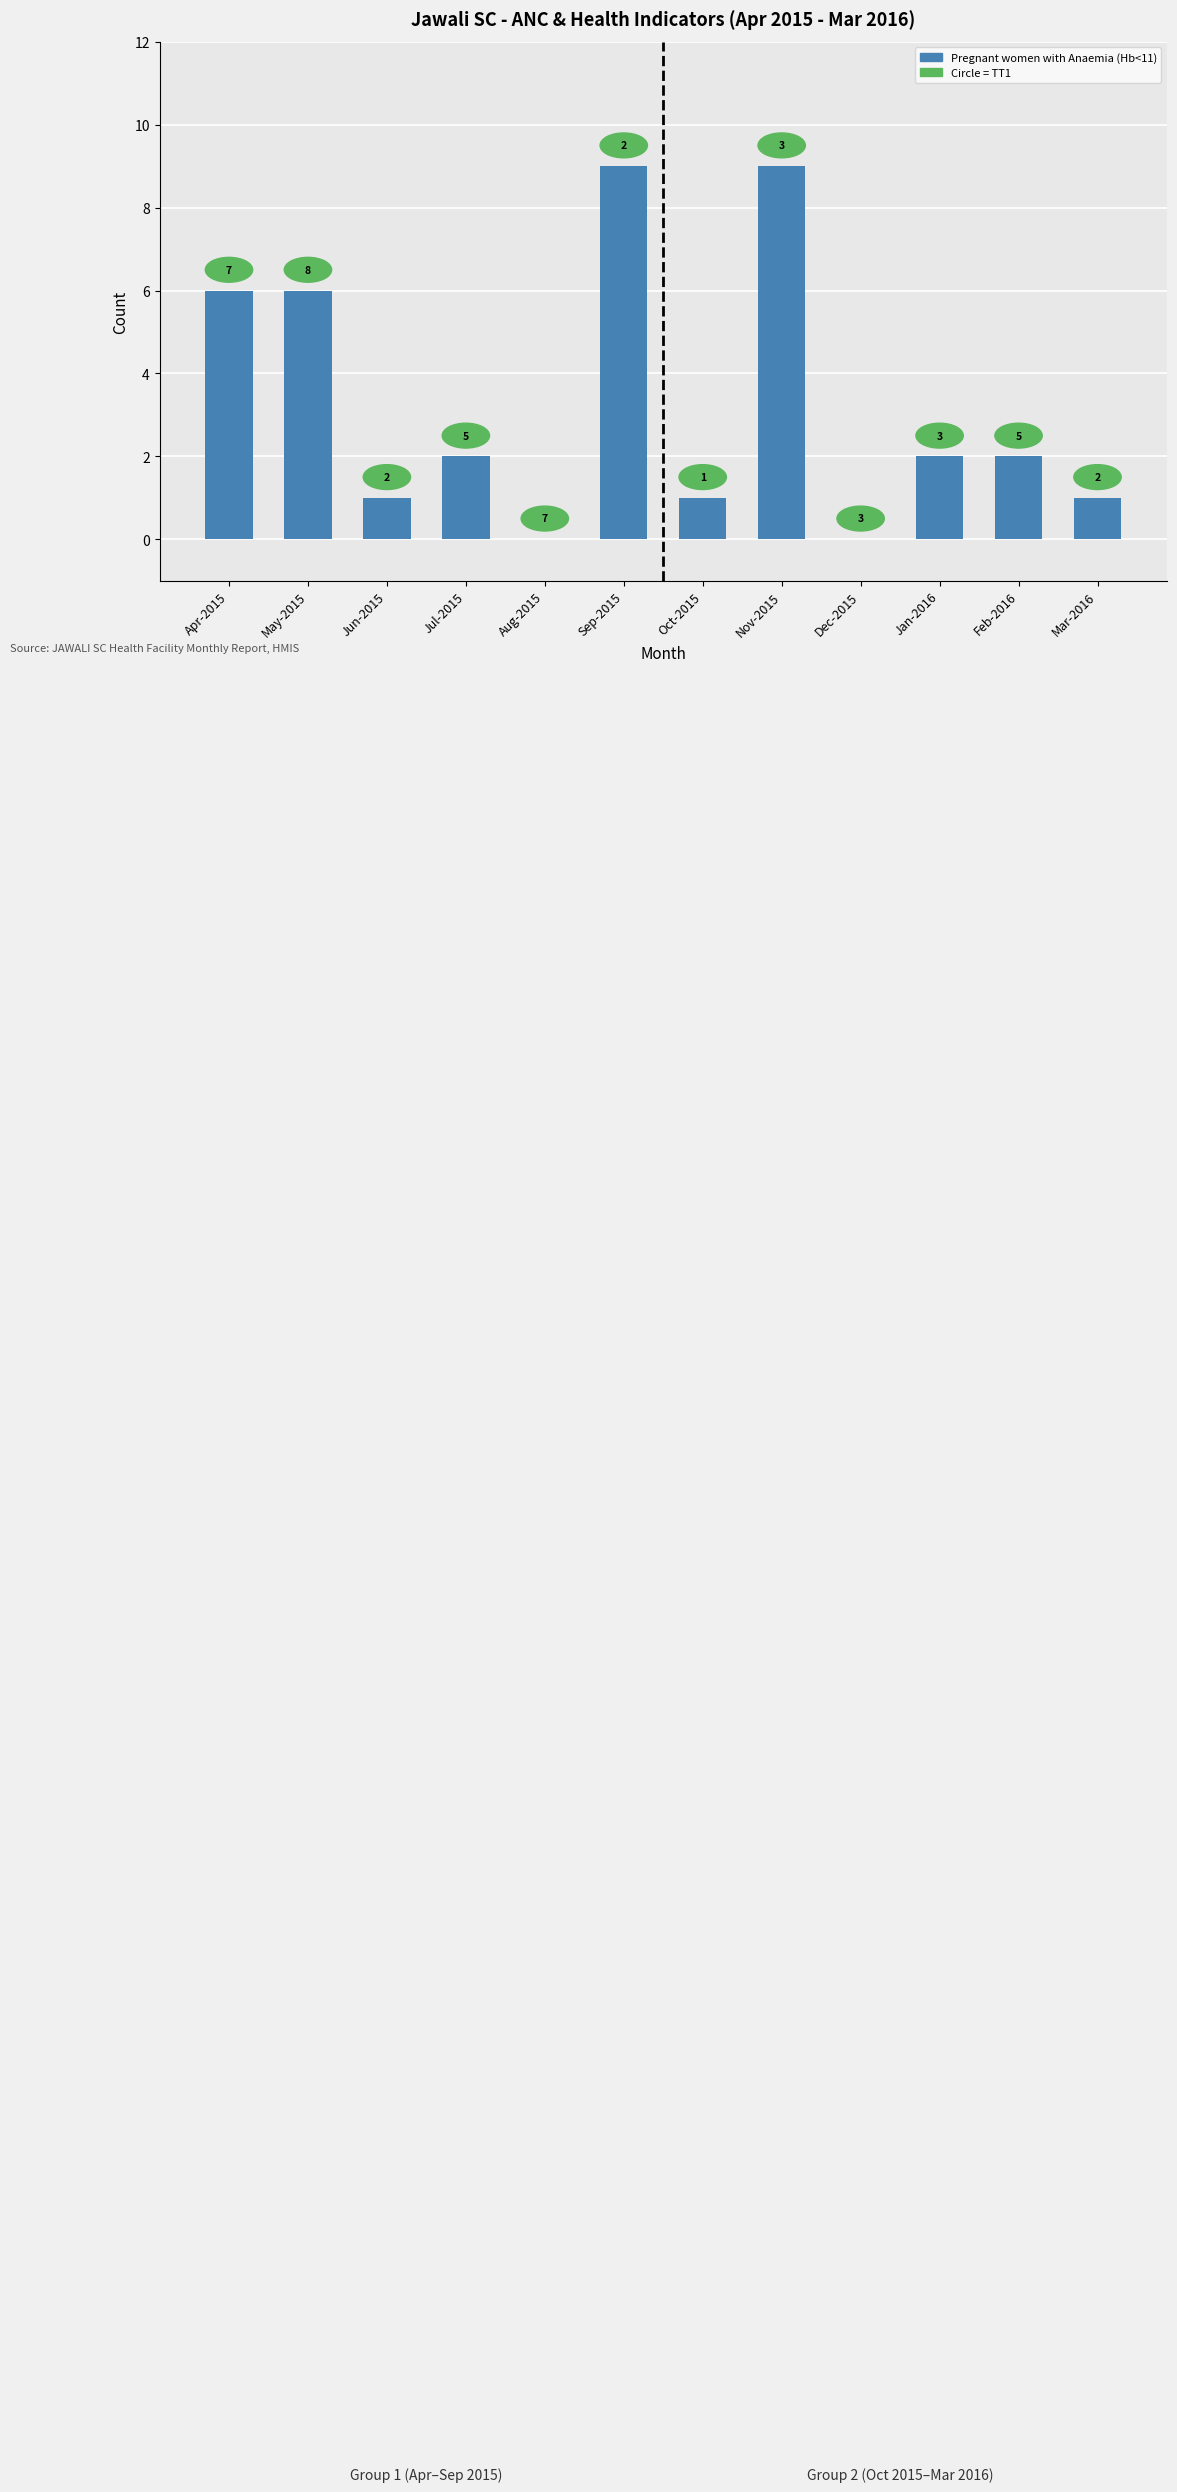

Are the bars horizontal?

No